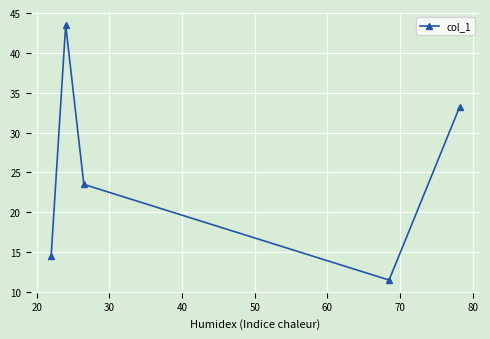

What is the value of the 1st point from the left?

14.5